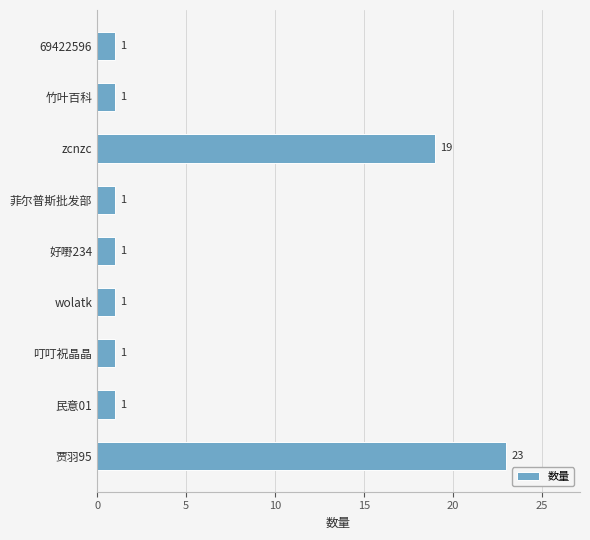

What is the change in value from 贾羽95 to 69422596?

-22